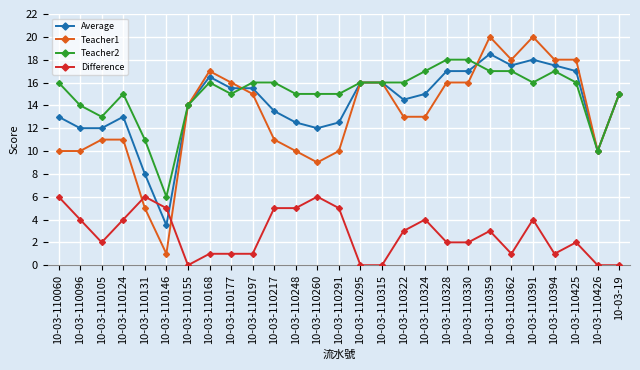

What is the greatest value displayed?

20.0